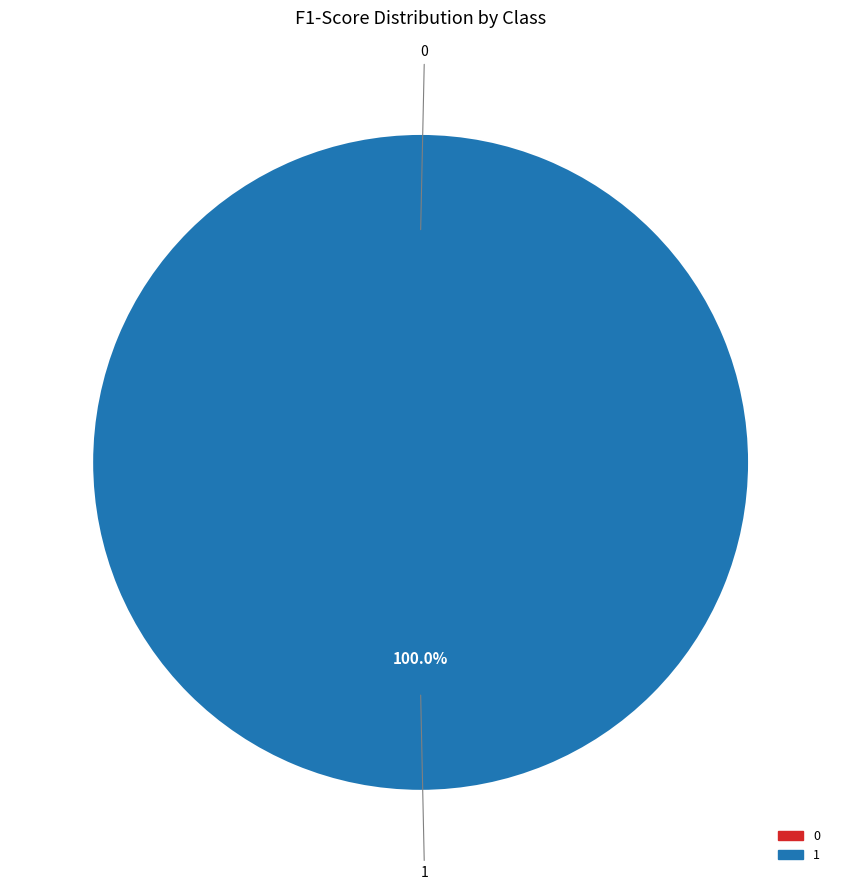

Which slice is the largest?

1